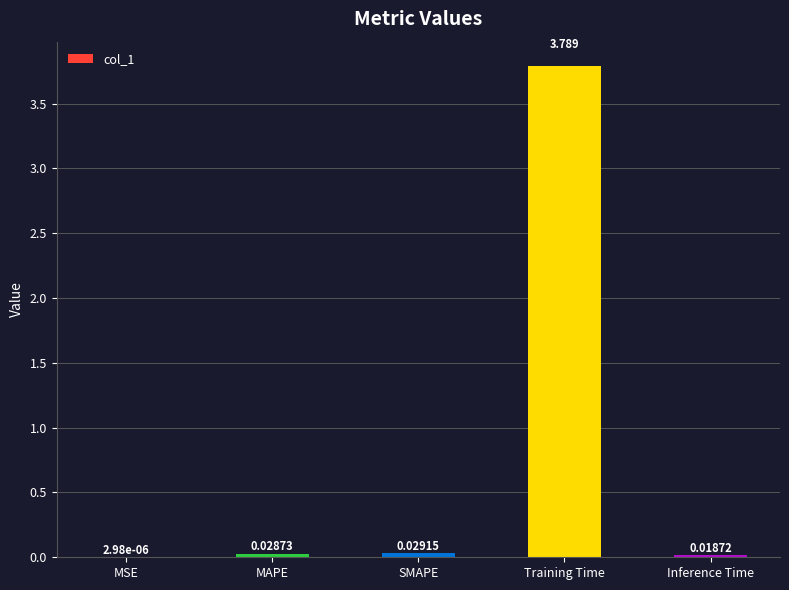

Between SMAPE and Inference Time, which is larger?

SMAPE